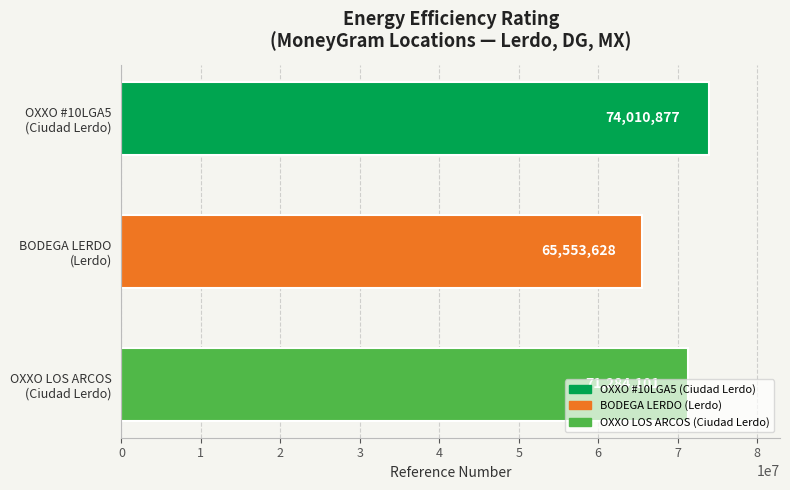

What is the difference between the second highest and minimum values?

5730473